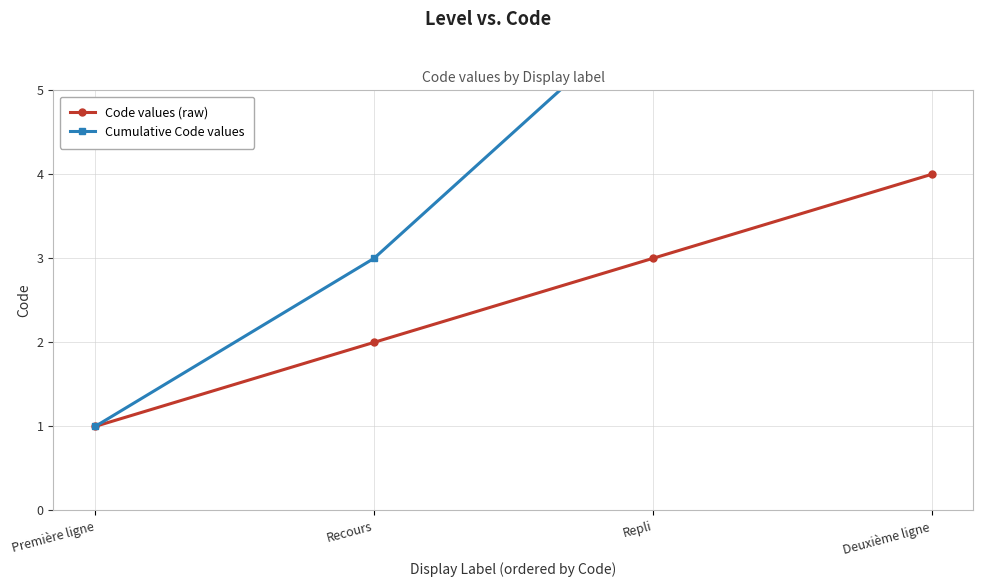

Reading left to right, list all the values displayed in this chart.

Code values (raw): Première ligne=1	Recours=2	Repli=3	Deuxième ligne=4
Cumulative Code values: Première ligne=1	Recours=3	Repli=6	Deuxième ligne=10